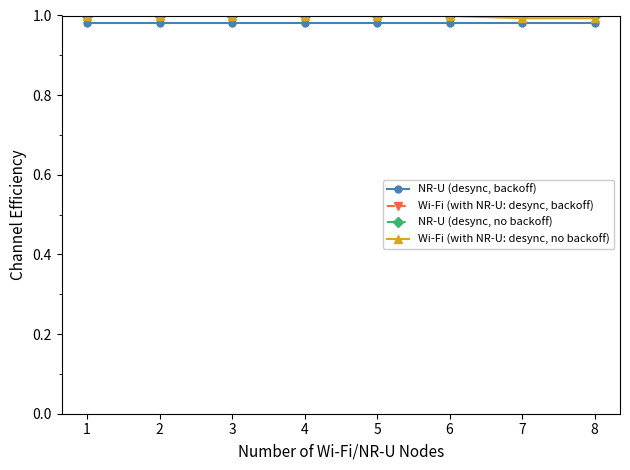

Rank the series at 3 from highest to lowest value.

NR-U (desync, no backoff), Wi-Fi (with NR-U: desync, backoff), Wi-Fi (with NR-U: desync, no backoff), NR-U (desync, backoff)